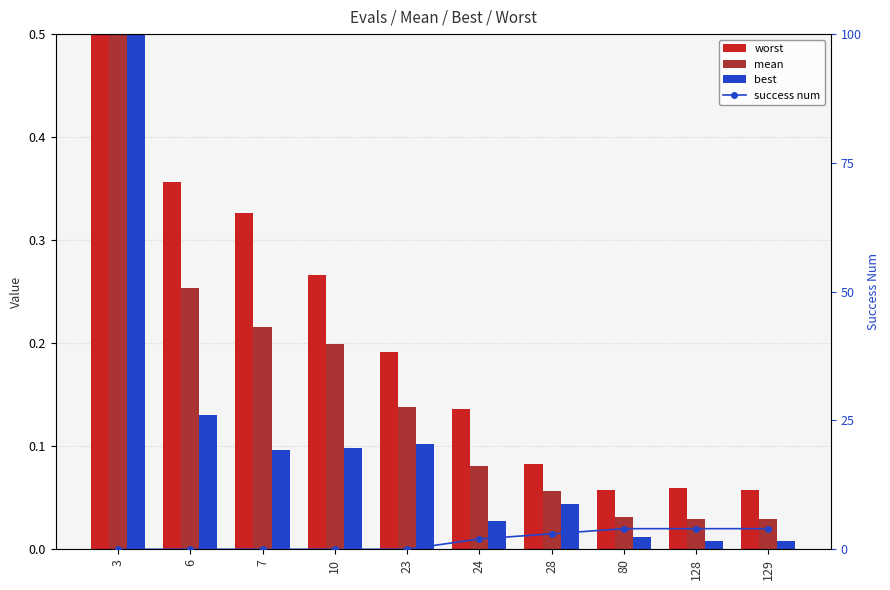

Between 6 and 129, which series saw the biggest shift?

success num